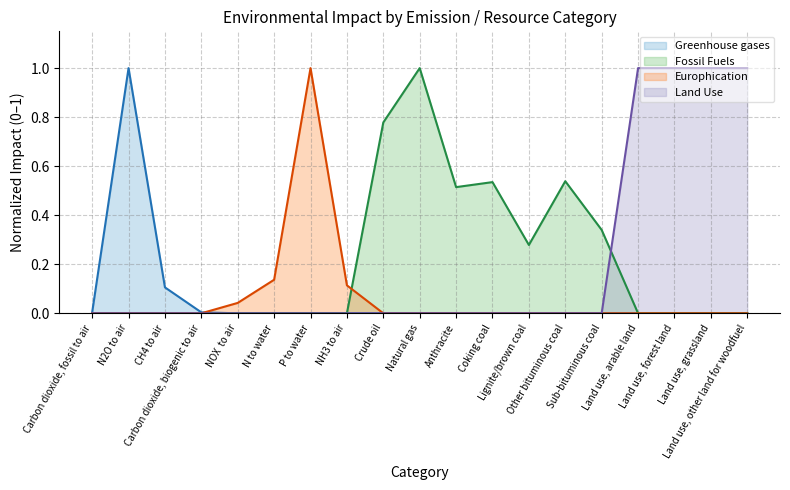

Reading left to right, transcribe all the data shown in this chart.

Greenhouse gases: 0.0	1.0	0.1	0.0	0.0	0.0	0.0	0.0	0.0	0.0	0.0	0.0	0.0	0.0	0.0	0.0	0.0	0.0	0.0
Fossil Fuels: 0.0	0.0	0.0	0.0	0.0	0.0	0.0	0.0	0.8	1.0	0.5	0.5	0.3	0.5	0.3	0.0	0.0	0.0	0.0
Europhication: 0.0	0.0	0.0	0.0	0.0	0.1	1.0	0.1	0.0	0.0	0.0	0.0	0.0	0.0	0.0	0.0	0.0	0.0	0.0
Land Use: 0.0	0.0	0.0	0.0	0.0	0.0	0.0	0.0	0.0	0.0	0.0	0.0	0.0	0.0	0.0	1.0	1.0	1.0	1.0